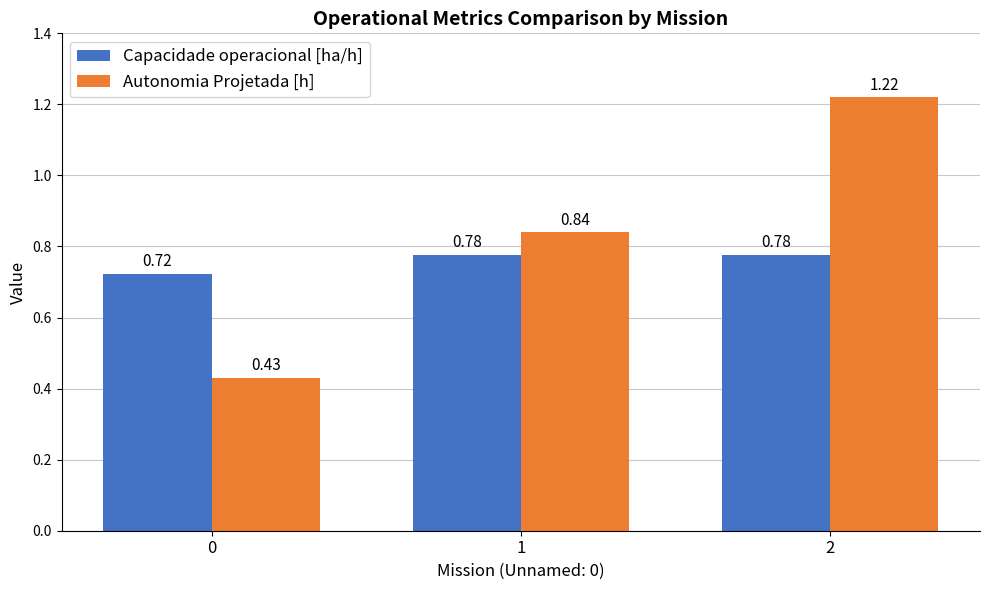

What is the difference between the highest and lowest values at 0?

0.3